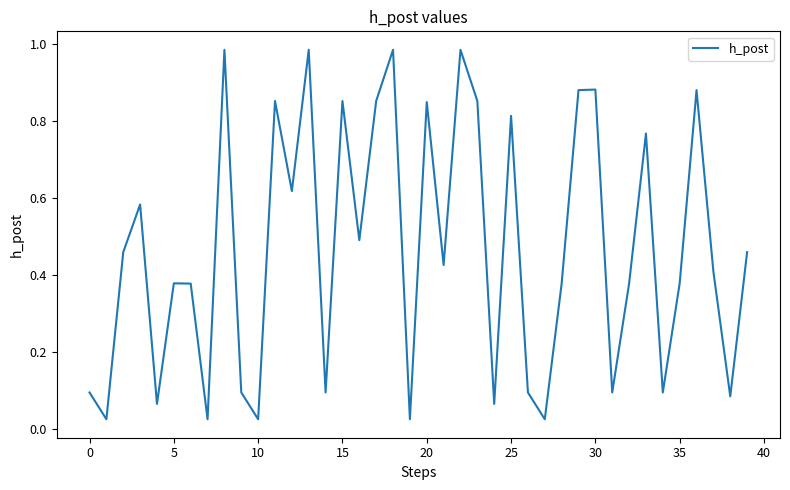

Does the chart display data point markers on the line(s)?

No